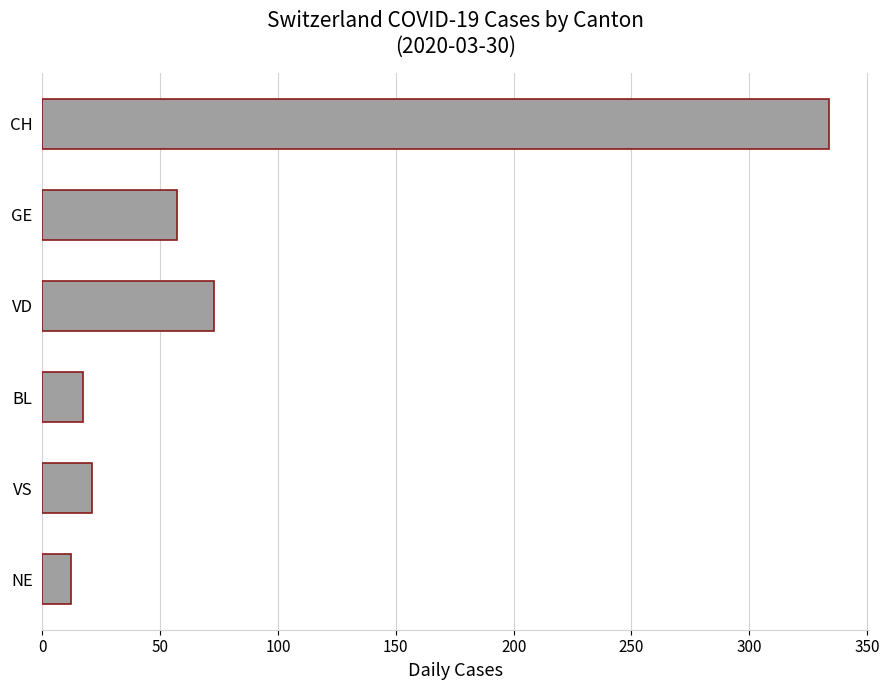

The chart shows a value of 83 at GE. True or false?

False